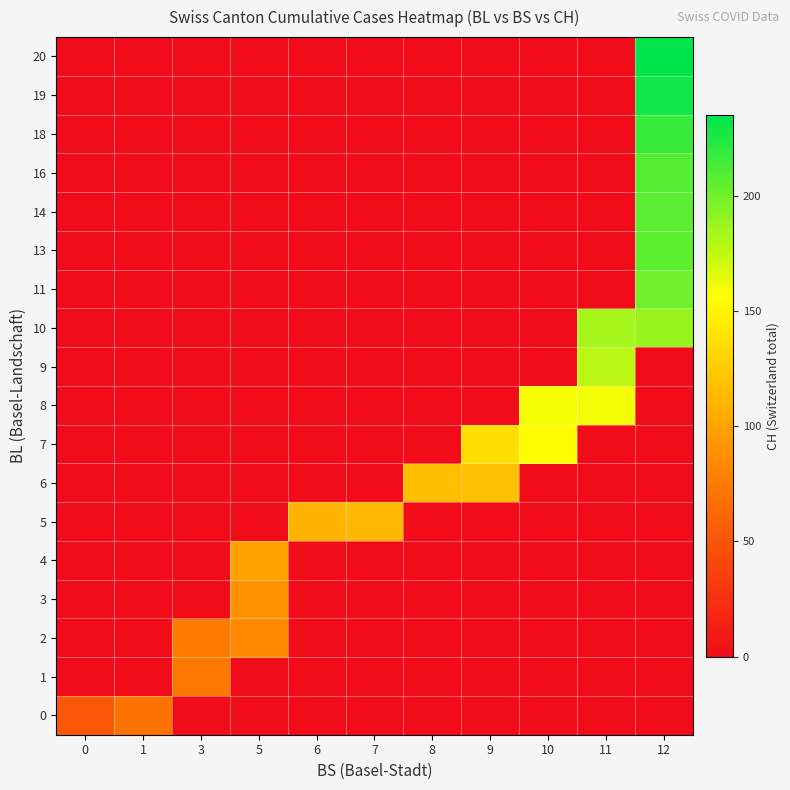

Reading left to right, transcribe all the data shown in this chart.

0: 0=51	1=70	3=0	5=0	6=0	7=0	8=0	9=0	10=0	11=0	12=0
1: 0=0	1=0	3=74	5=0	6=0	7=0	8=0	9=0	10=0	11=0	12=0
2: 0=0	1=0	3=76	5=84	6=0	7=0	8=0	9=0	10=0	11=0	12=0
3: 0=0	1=0	3=0	5=91	6=0	7=0	8=0	9=0	10=0	11=0	12=0
4: 0=0	1=0	3=0	5=100	6=0	7=0	8=0	9=0	10=0	11=0	12=0
5: 0=0	1=0	3=0	5=0	6=111	7=113	8=0	9=0	10=0	11=0	12=0
6: 0=0	1=0	3=0	5=0	6=0	7=0	8=117	9=119	10=0	11=0	12=0
7: 0=0	1=0	3=0	5=0	6=0	7=0	8=0	9=137	10=156	11=0	12=0
8: 0=0	1=0	3=0	5=0	6=0	7=0	8=0	9=0	10=159	11=160	12=0
9: 0=0	1=0	3=0	5=0	6=0	7=0	8=0	9=0	10=0	11=178	12=0
10: 0=0	1=0	3=0	5=0	6=0	7=0	8=0	9=0	10=0	11=184	12=188
11: 0=0	1=0	3=0	5=0	6=0	7=0	8=0	9=0	10=0	11=0	12=201
13: 0=0	1=0	3=0	5=0	6=0	7=0	8=0	9=0	10=0	11=0	12=206
14: 0=0	1=0	3=0	5=0	6=0	7=0	8=0	9=0	10=0	11=0	12=207
16: 0=0	1=0	3=0	5=0	6=0	7=0	8=0	9=0	10=0	11=0	12=209
18: 0=0	1=0	3=0	5=0	6=0	7=0	8=0	9=0	10=0	11=0	12=217
19: 0=0	1=0	3=0	5=0	6=0	7=0	8=0	9=0	10=0	11=0	12=229
20: 0=0	1=0	3=0	5=0	6=0	7=0	8=0	9=0	10=0	11=0	12=235